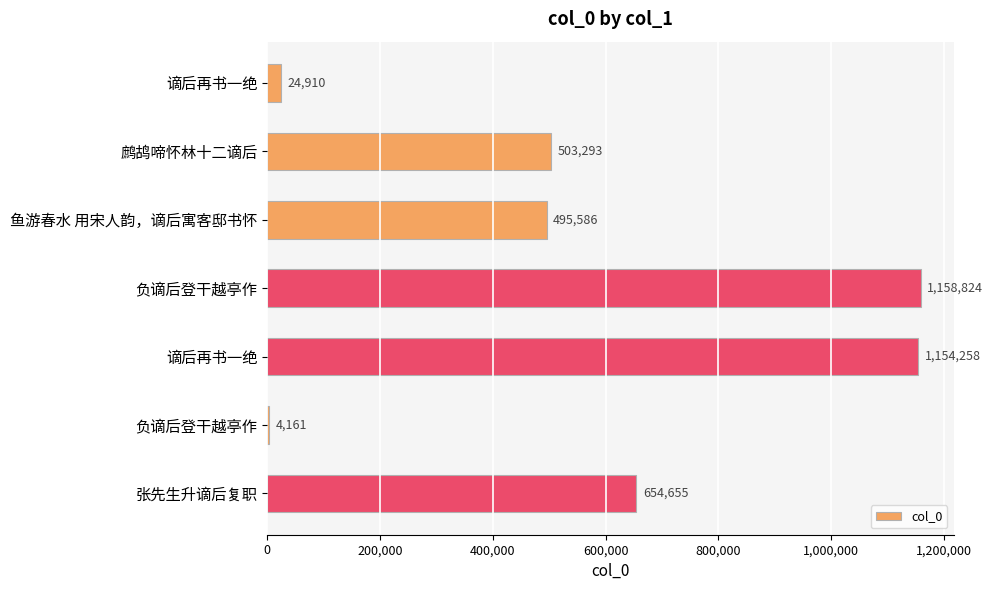

How many data points are less than 503293?

3